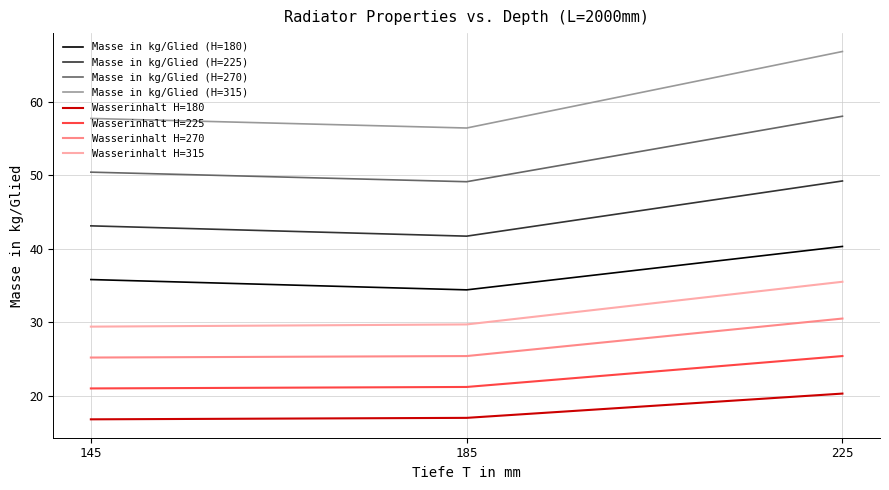

Which category has the highest value in the Masse in kg/Glied (H=225) series?

225